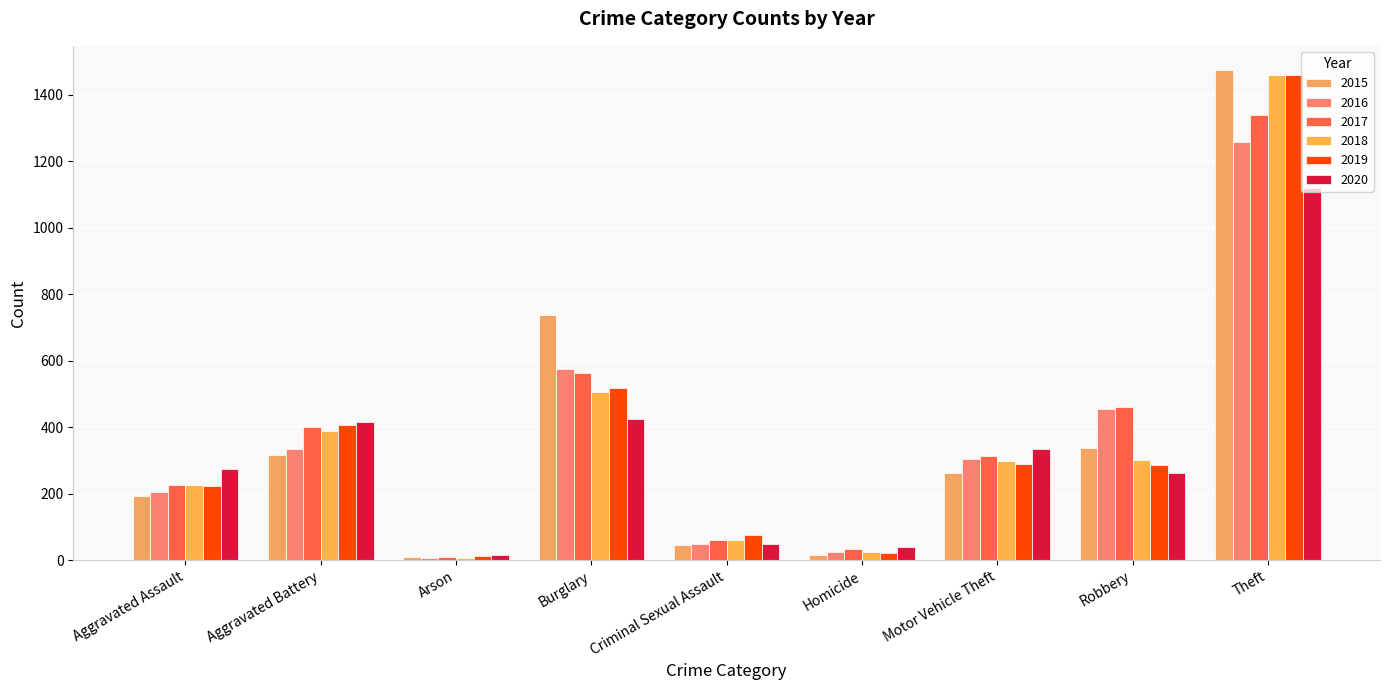

Which label corresponds to the smallest value in the chart?

Arson